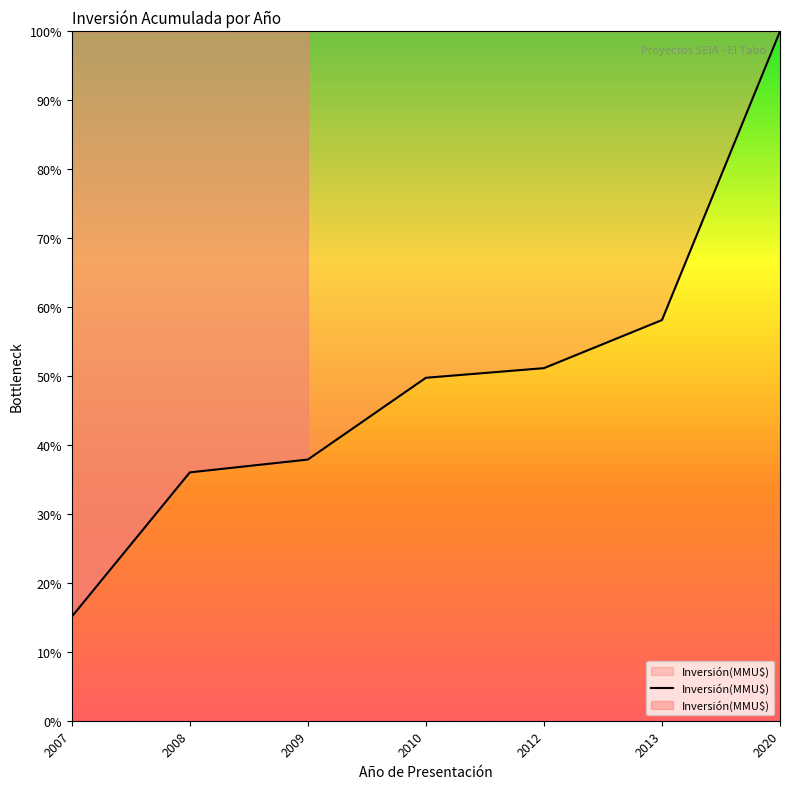

Approximately how many times larger is the value at 2008 compared to 2013?

0.6